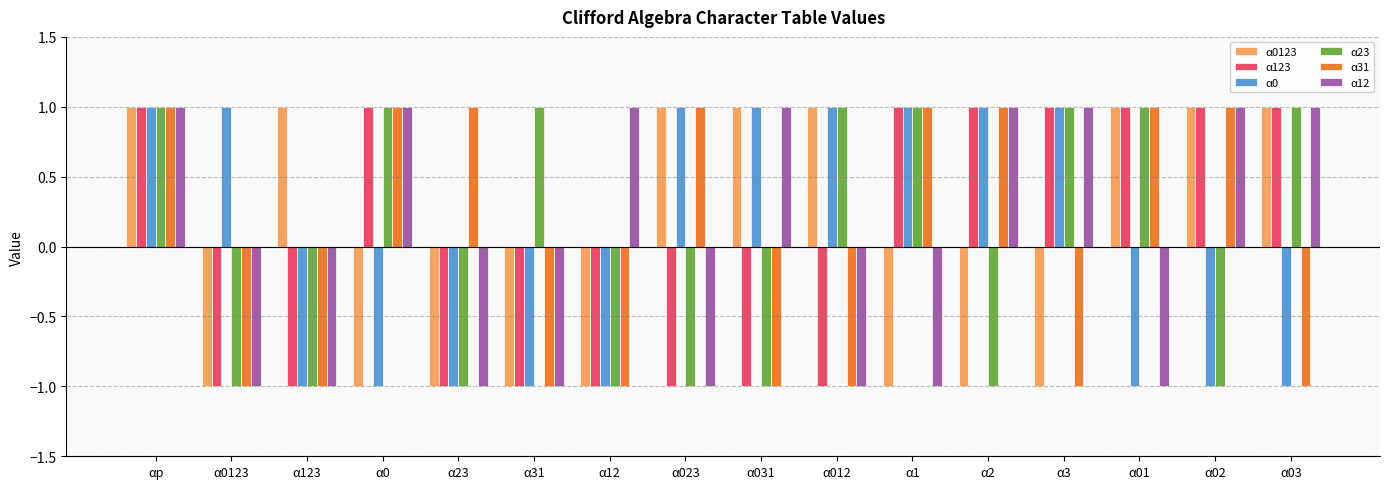

How many bars are there in total?

96